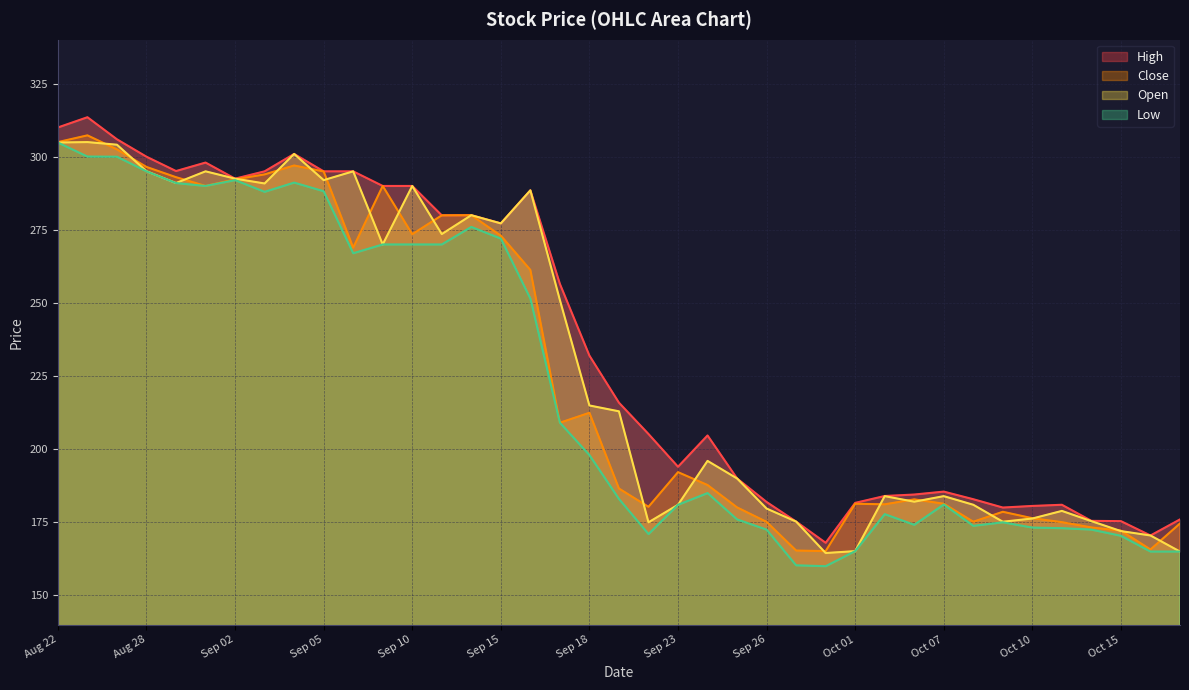

True or false: Low and Close intersect in this chart.

False